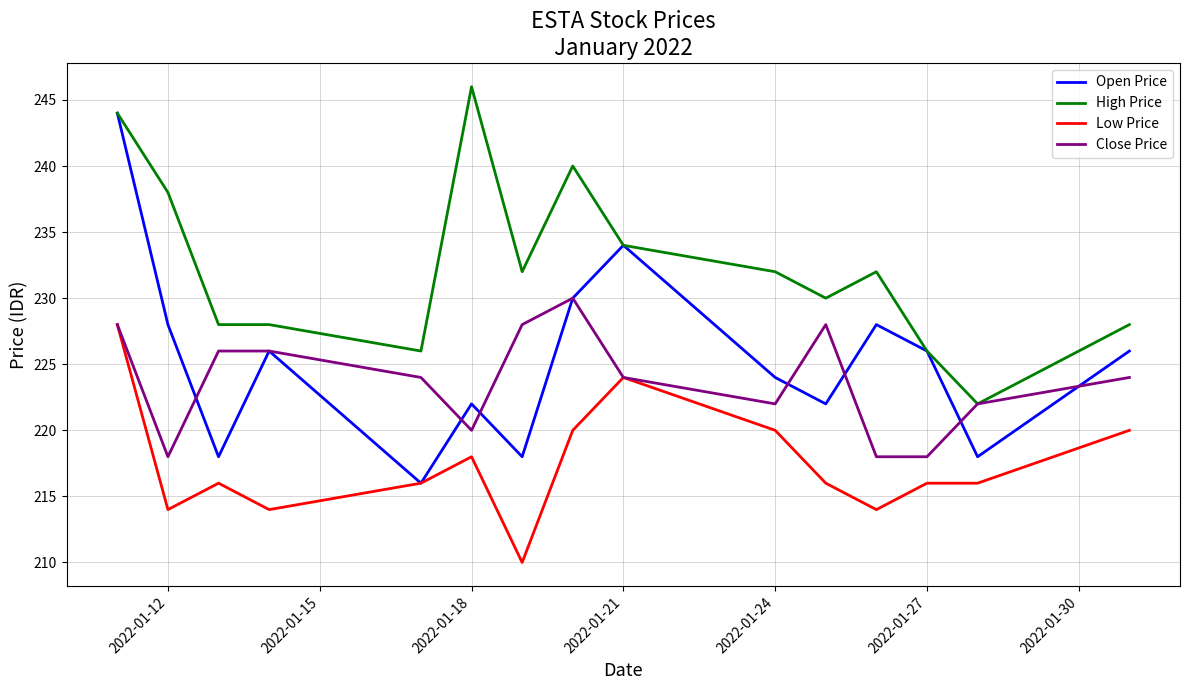

True or false: High Price and Low Price cross at least once.

False